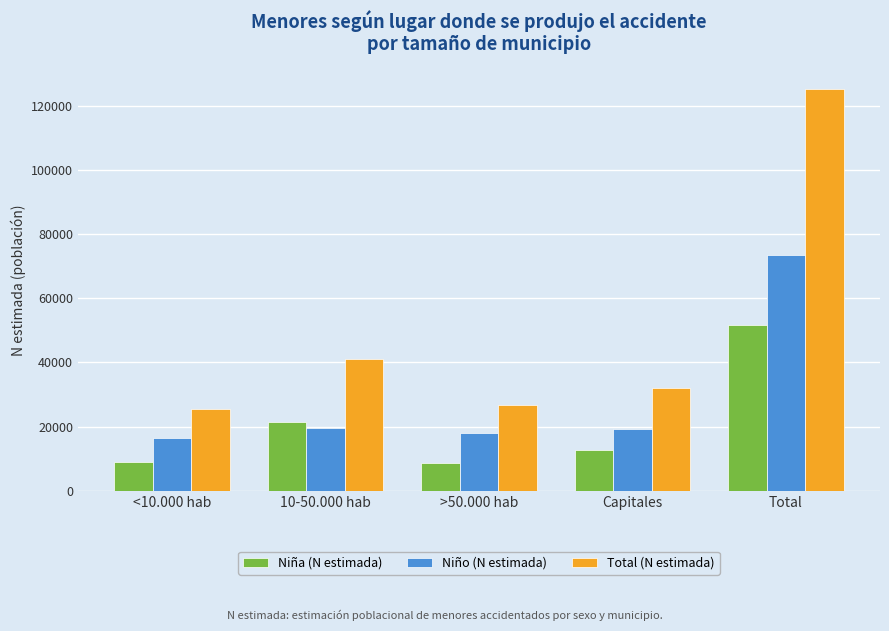

What is the difference between the maximum and minimum values in the Total (N estimada) series?

99645